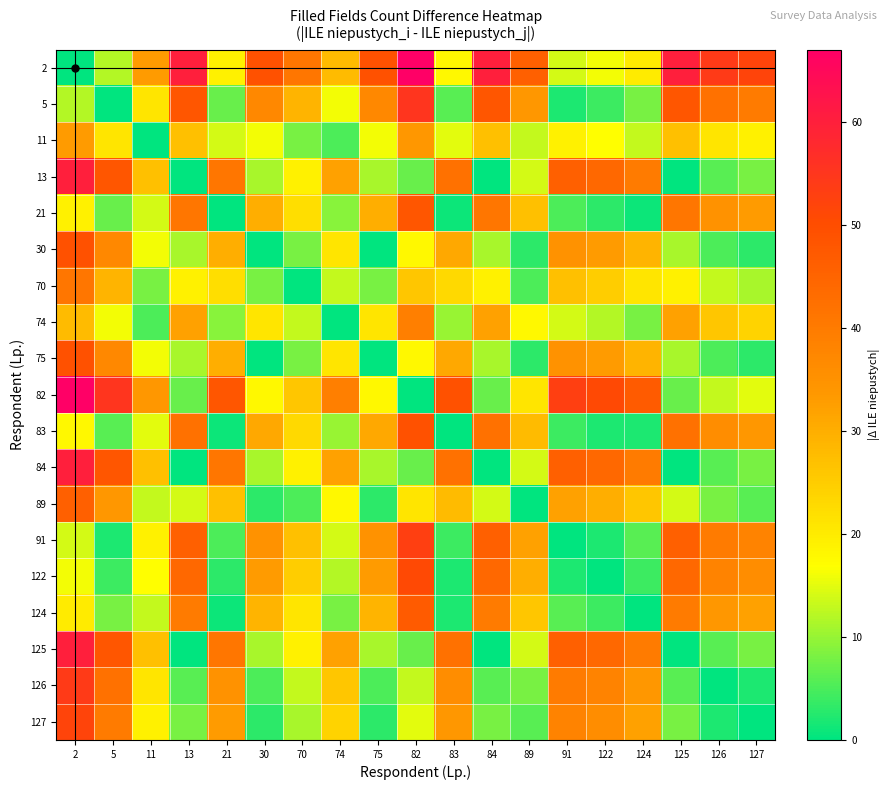

At how many categories does at least one series exceed 52?

8